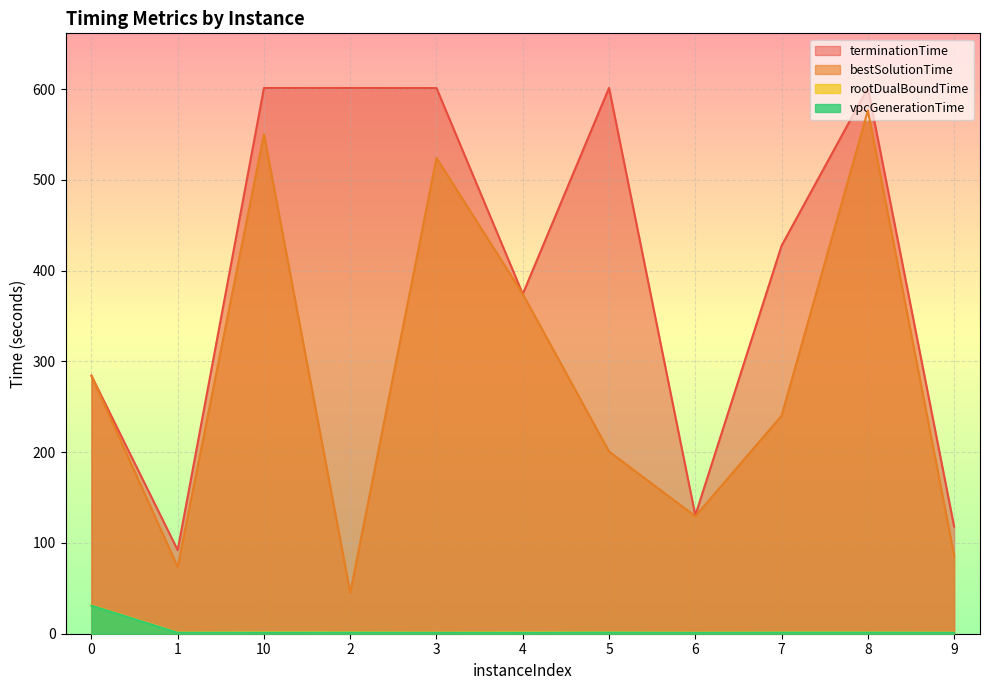

Which series has the largest total across all categories?

terminationTime